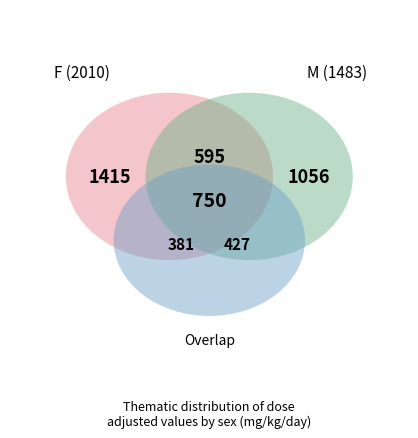

Is M-542 the majority of the pie?

No